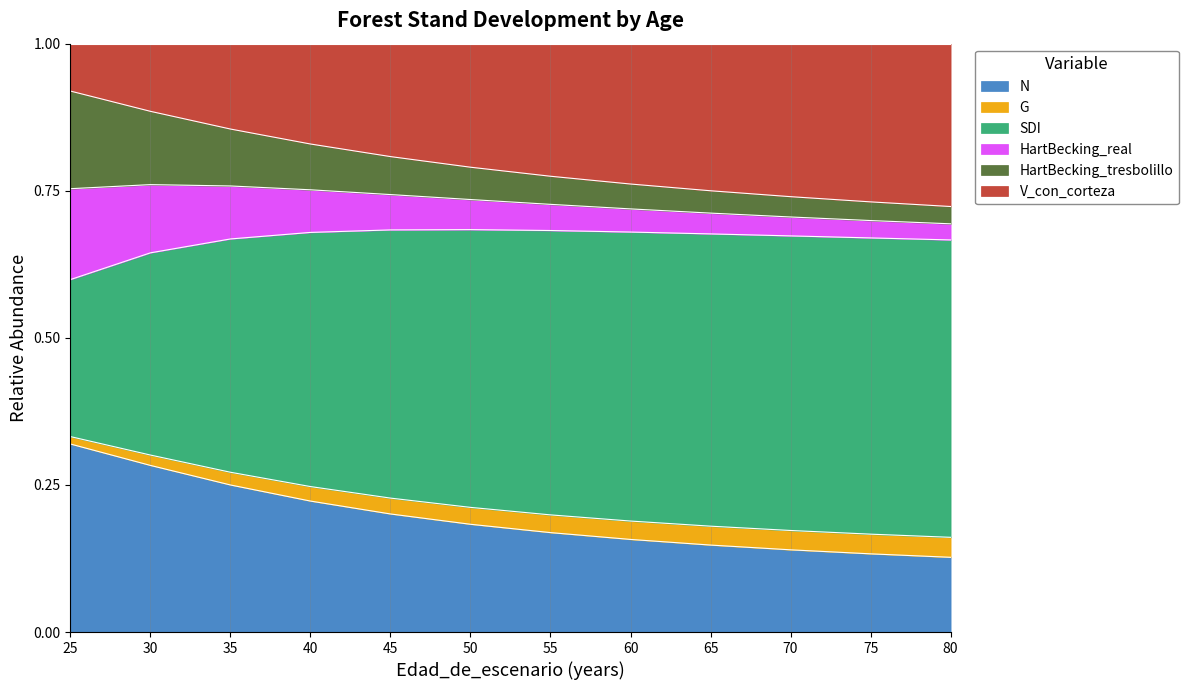

The N series shows 0.2 at 65. True or false?

False